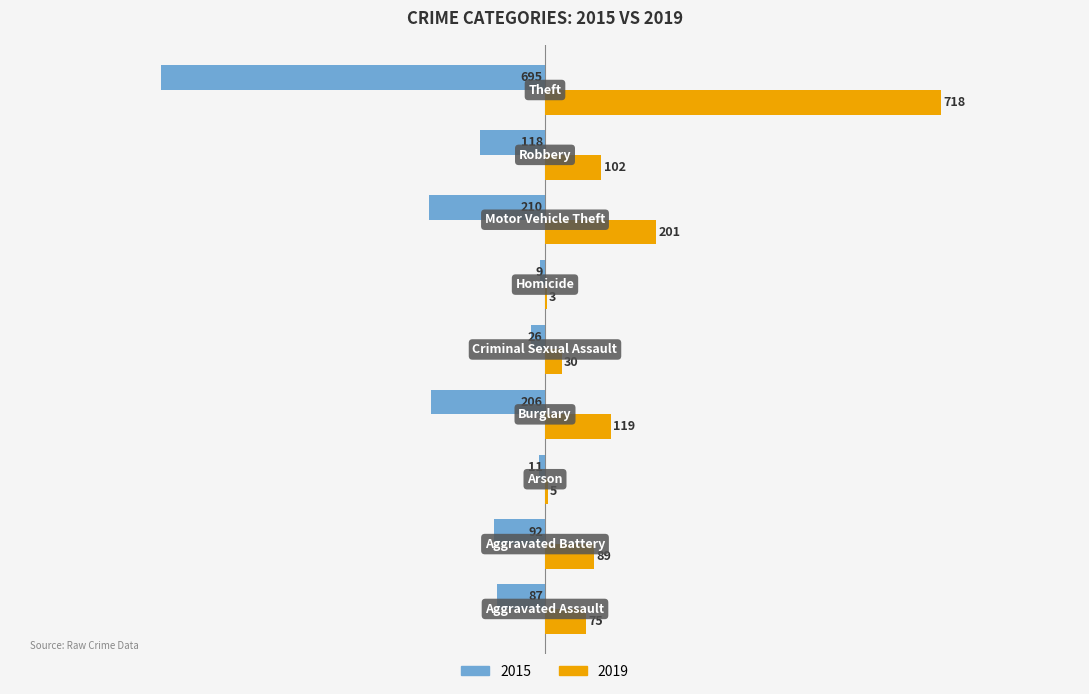

Which series has the largest total across all categories?

2019